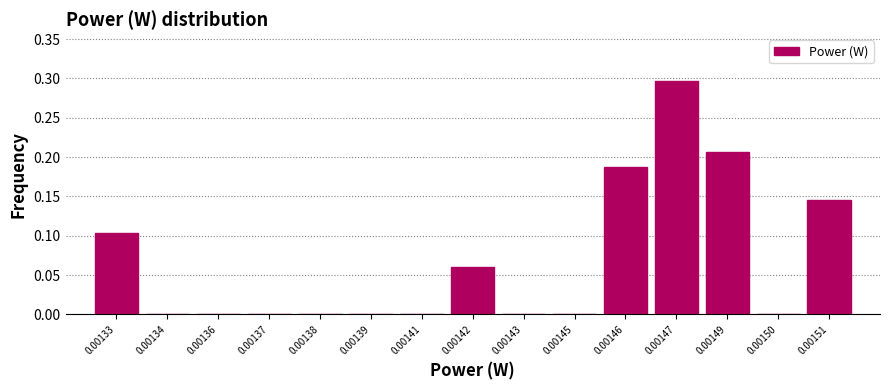

What is the maximum value shown in the chart?

0.3